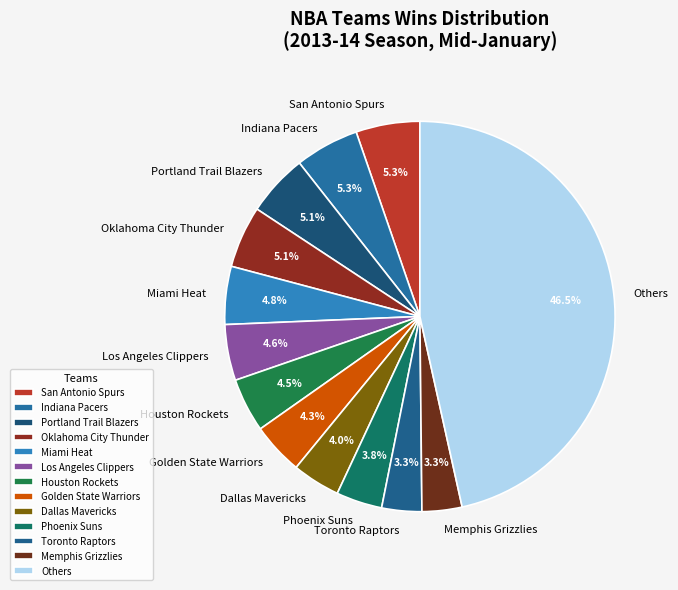

Is Miami Heat the majority of the pie?

No